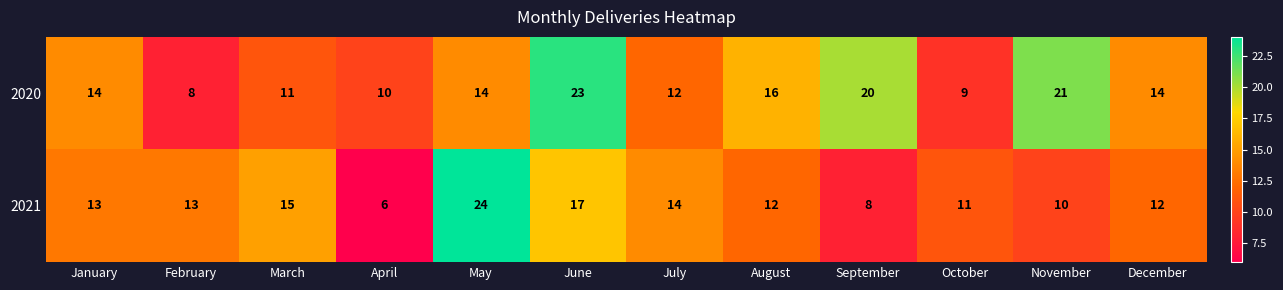

At how many categories does at least one series exceed 8?

12